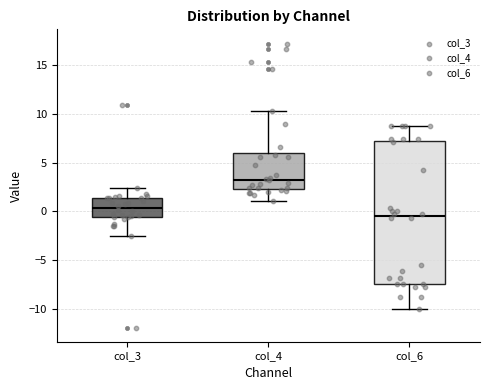

Where does the lower whisker of the box for col_6 end on the y-axis? The values are not printed on the chart, so give them approximately, as read against the axis.

-10.0